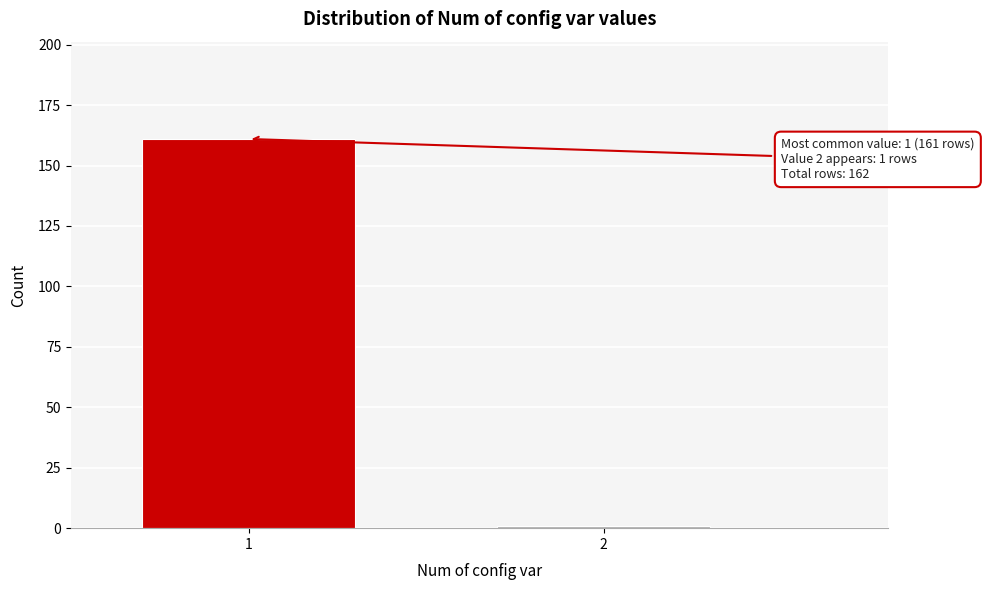

Reading left to right, list all the values displayed in this chart.

161	1